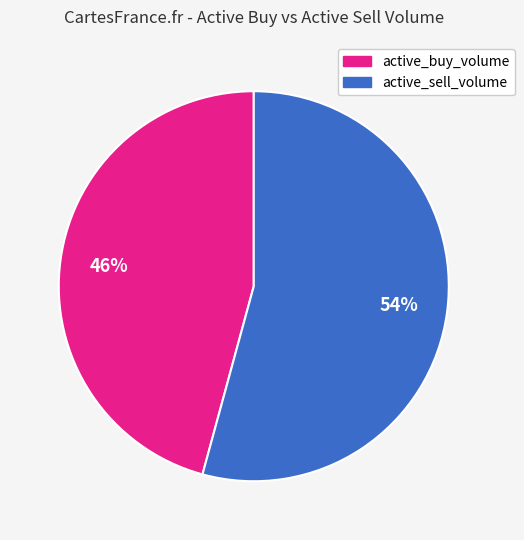

Is there a majority slice in this chart?

Yes